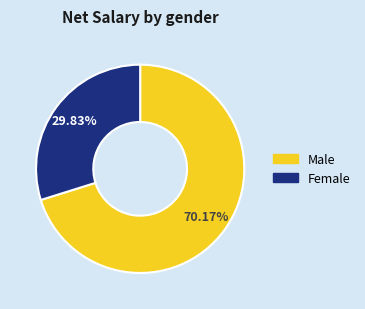

Does any single category account for the majority?

Yes